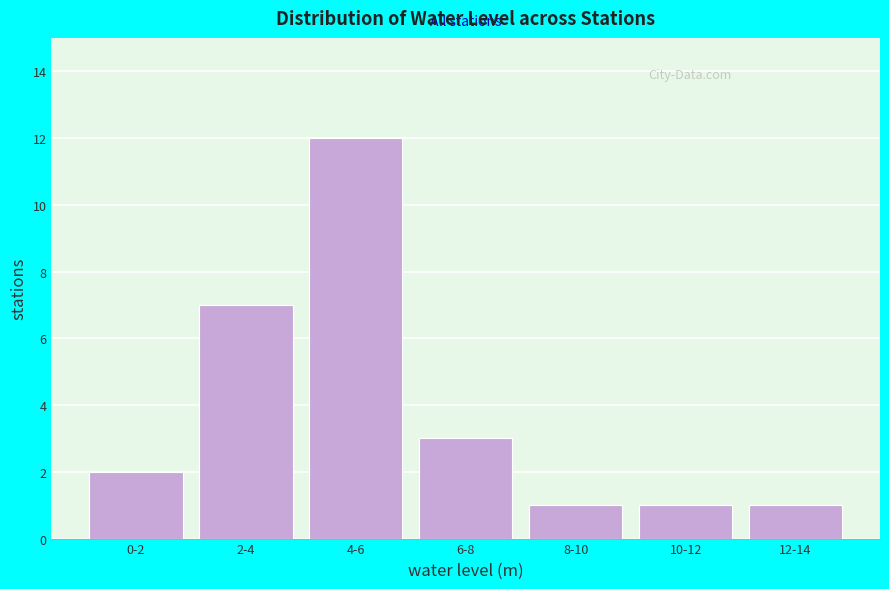

Reading left to right, list all the values displayed in this chart.

2	7	12	3	1	1	1